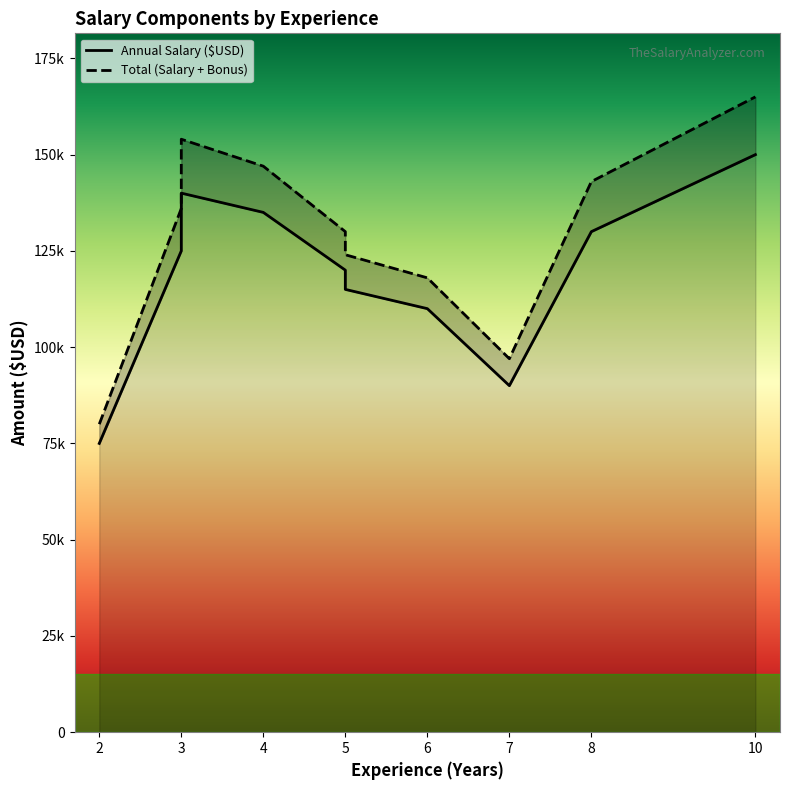

How many lines are shown in the chart?

2